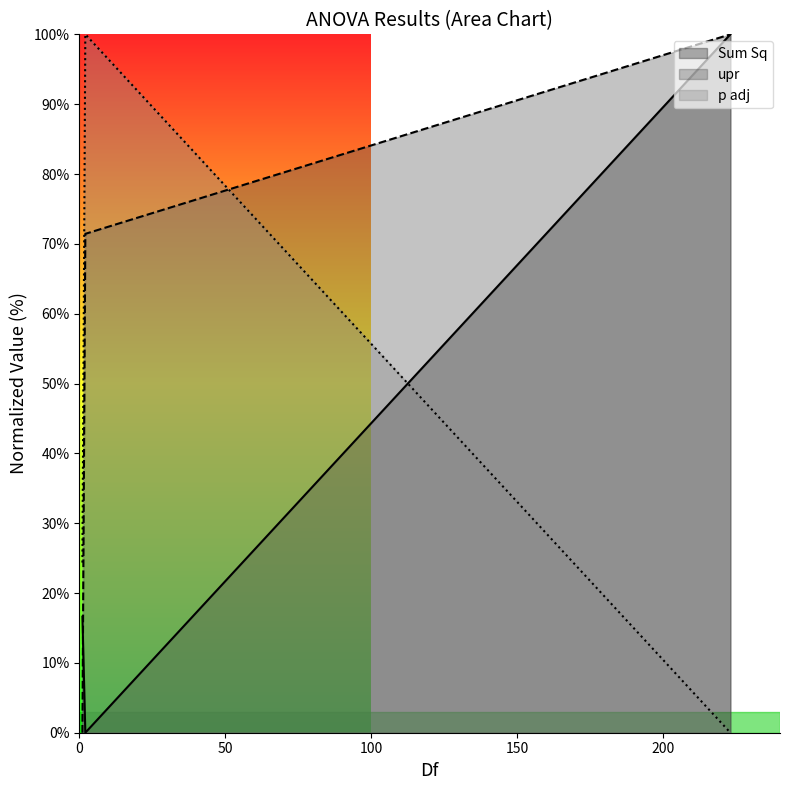

What is the average value of the upr series?

57.1